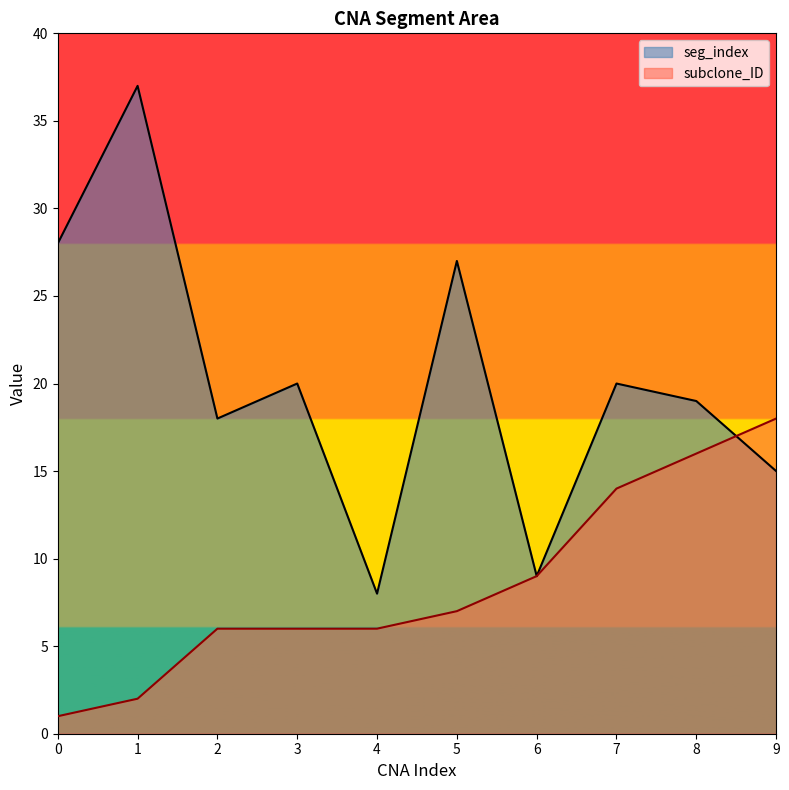

What is the value of the seg_index point at the 8th from the left?

20